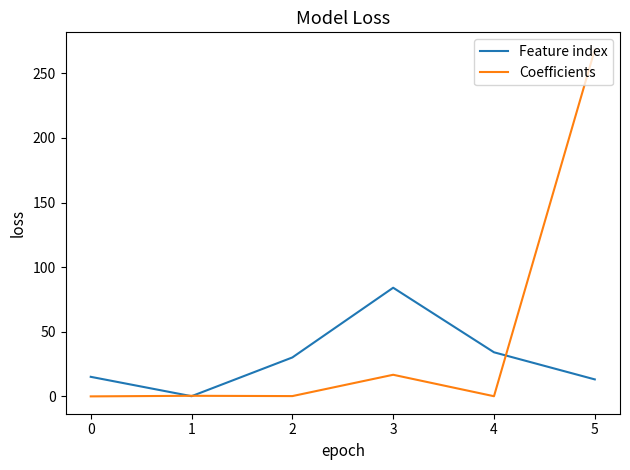

Between 1 and 3, which series saw the biggest shift?

Feature index